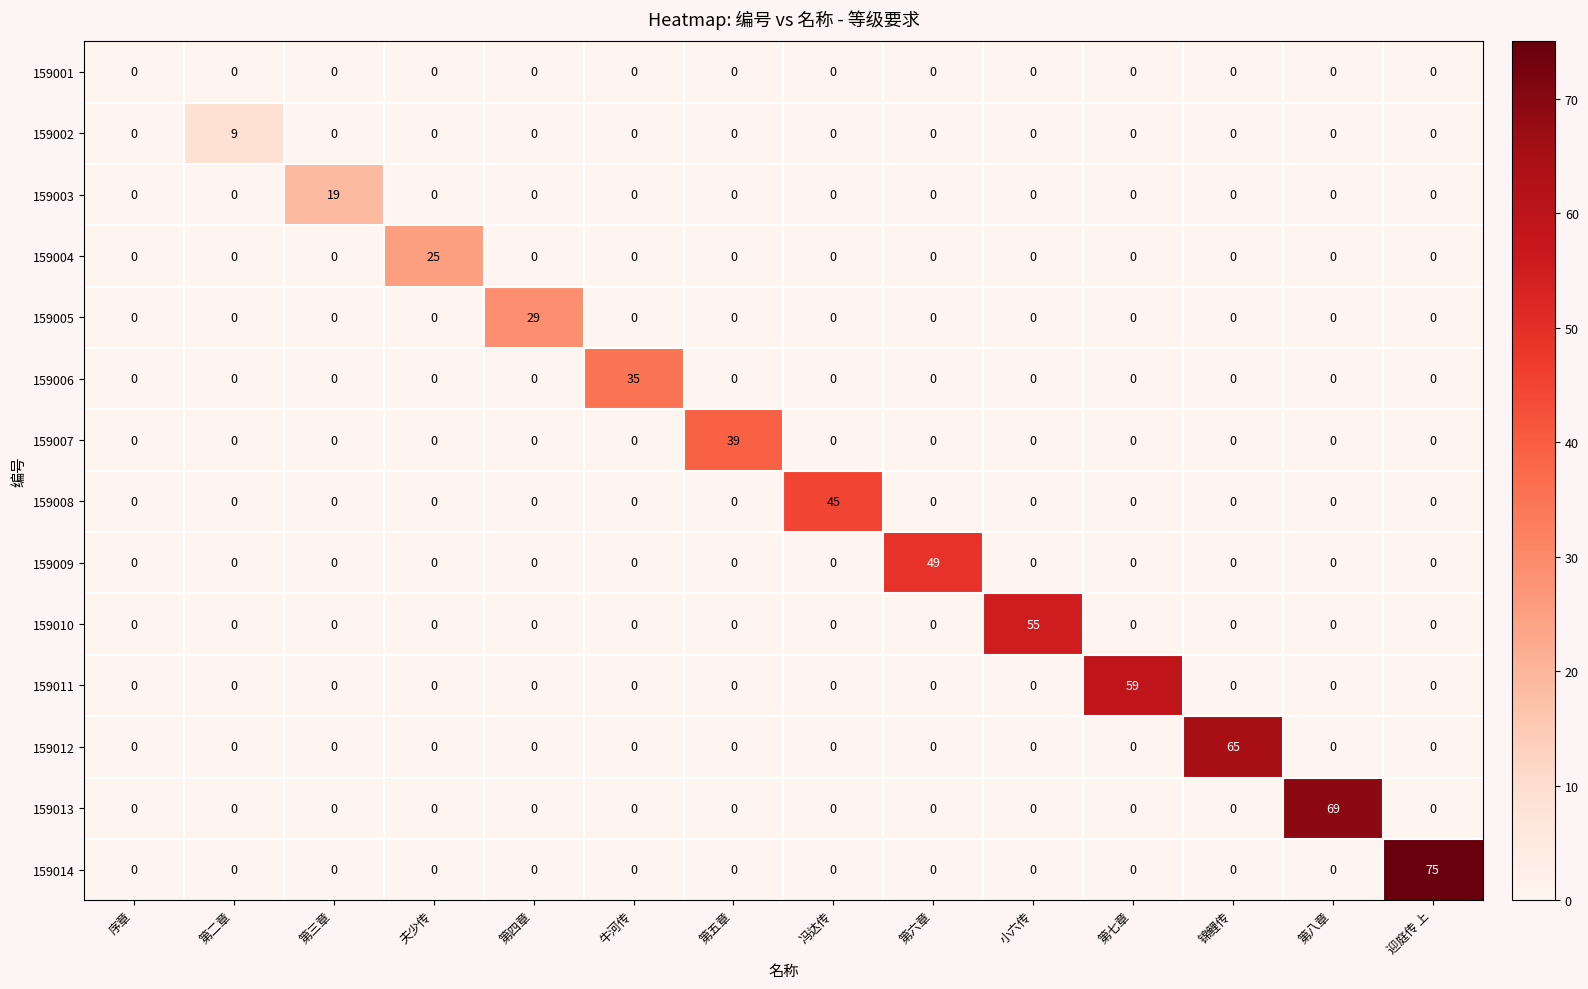

Which series has the widest spread of values?

159014